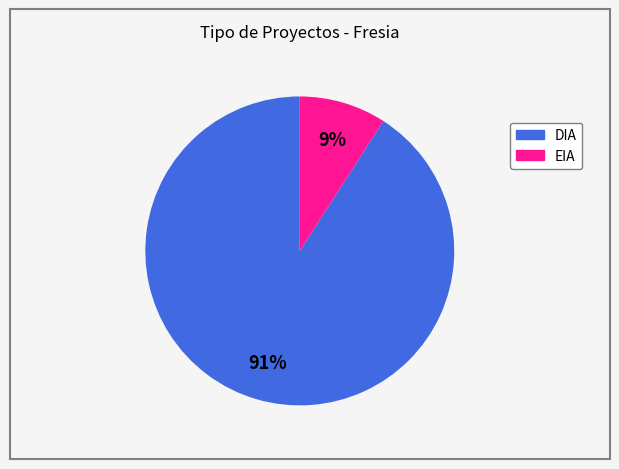

Between EIA and DIA, which is larger?

DIA